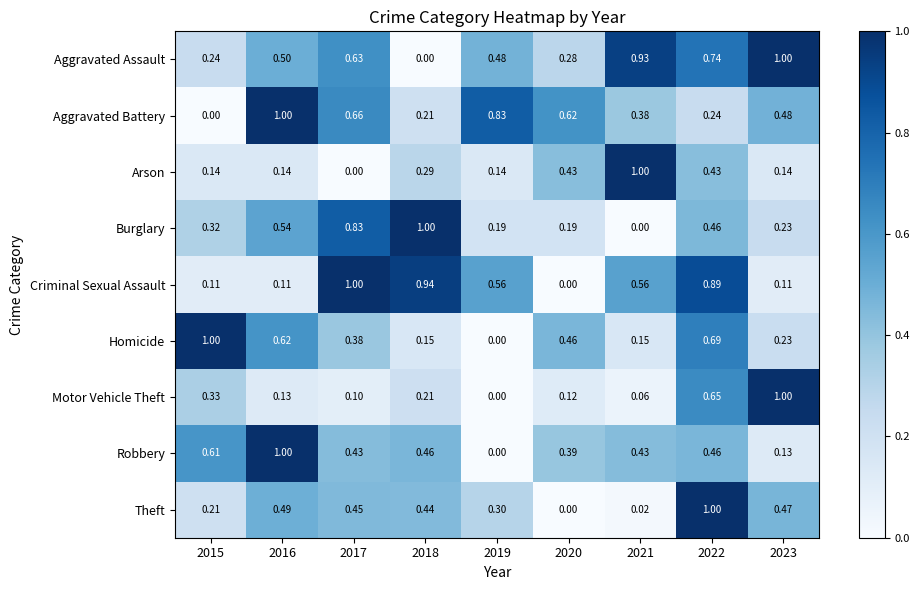

Which series has the largest total across all categories?

Aggravated Assault